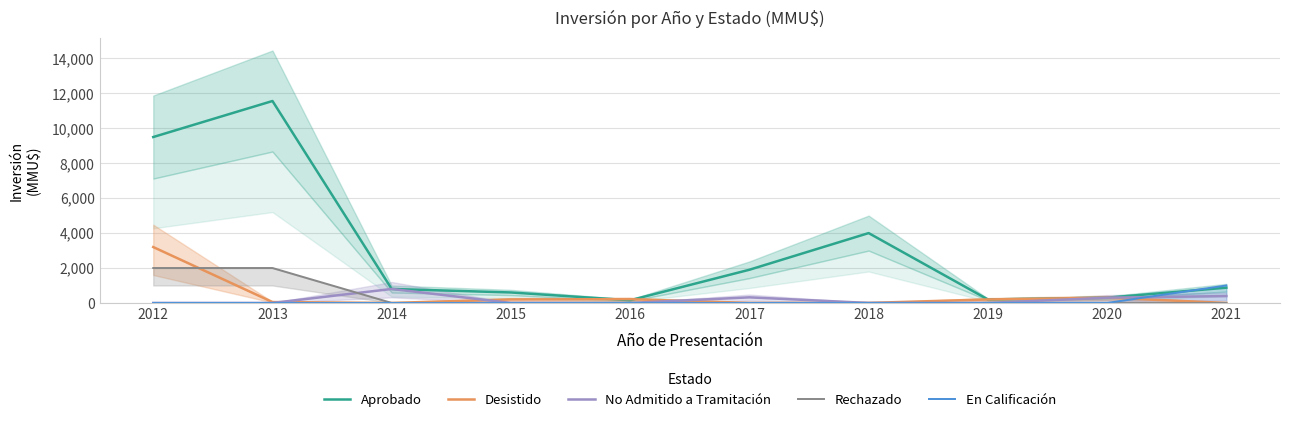

Is it true that En Calificación equals 402 at 2021?

False